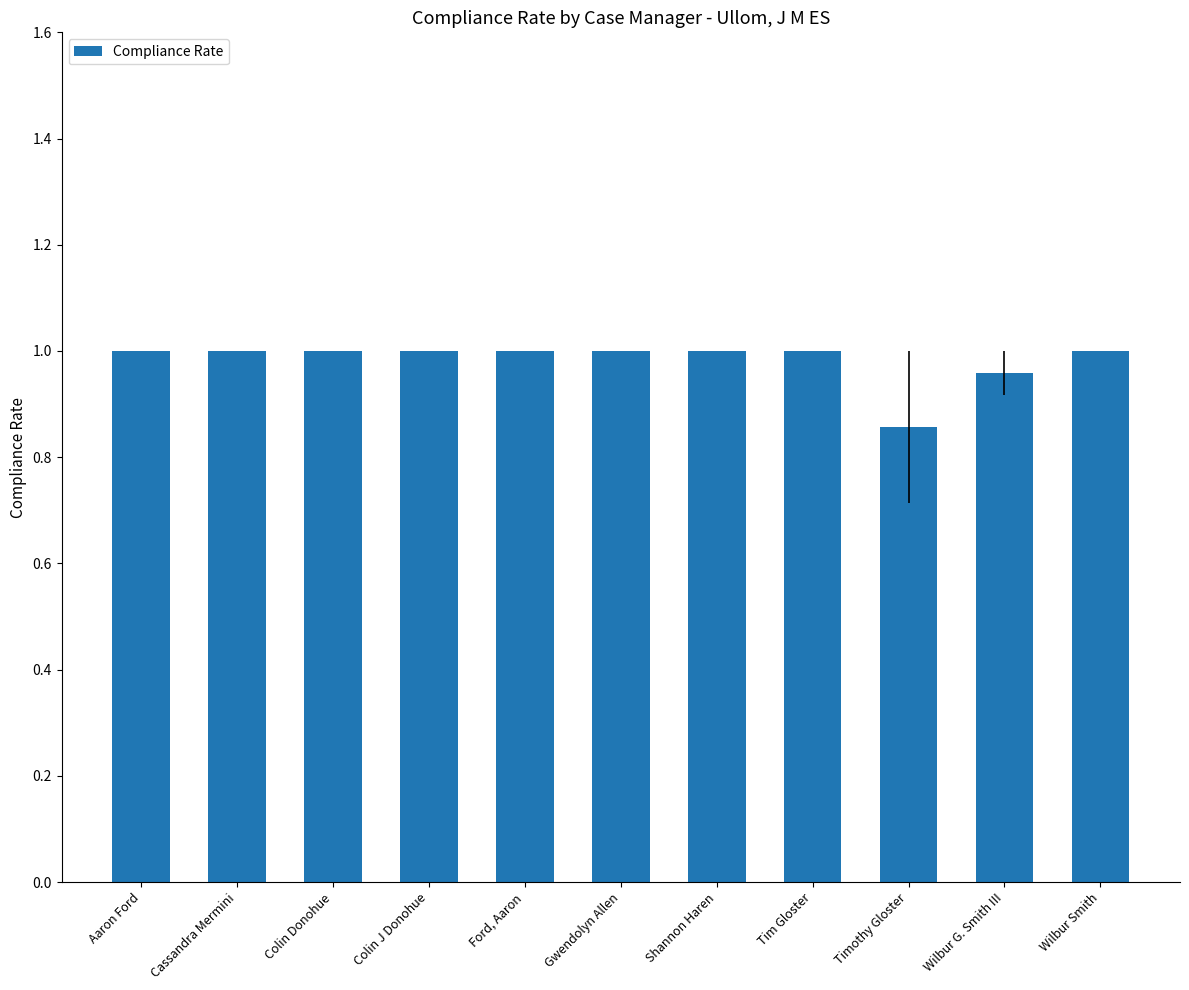

Between Wilbur G. Smith III and Ford, Aaron, which is larger?

Ford, Aaron